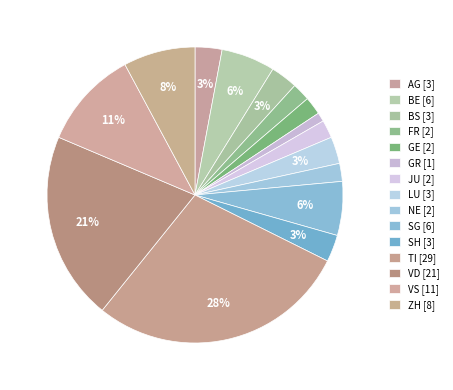

Count the number of slices in the pie.

15